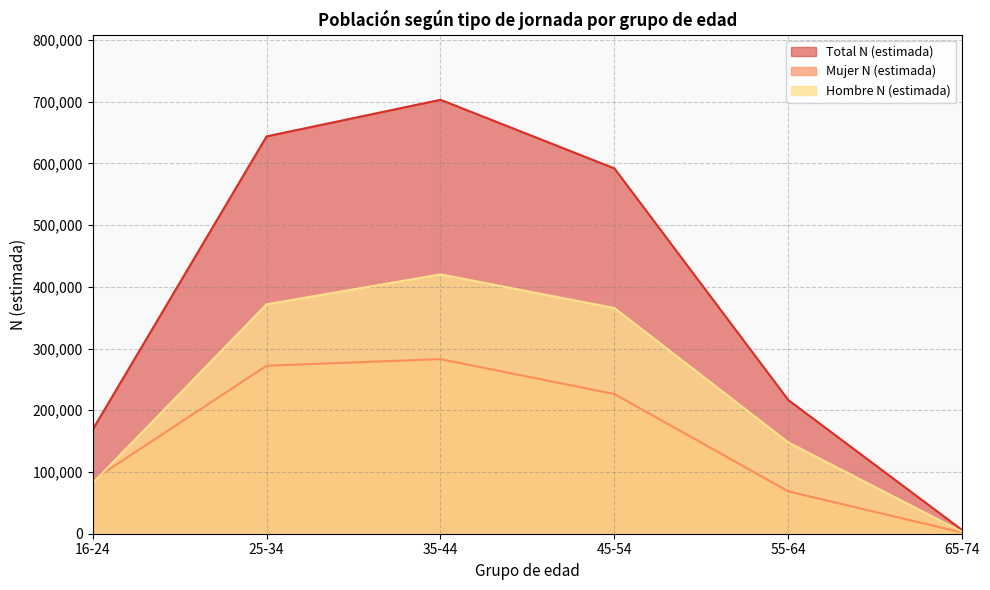

Rank the series by their average value, from highest to lowest.

Total N (estimada), Hombre N (estimada), Mujer N (estimada)